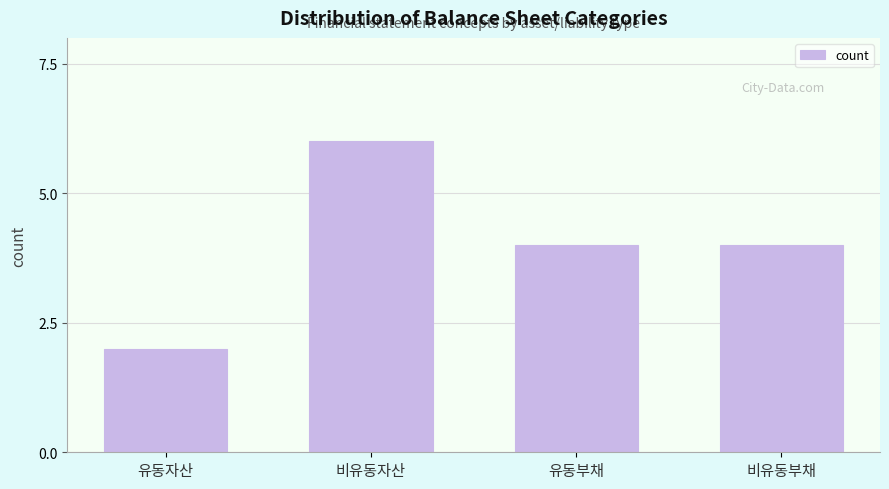

Reading right to left, extract all data points from this chart.

4	4	6	2